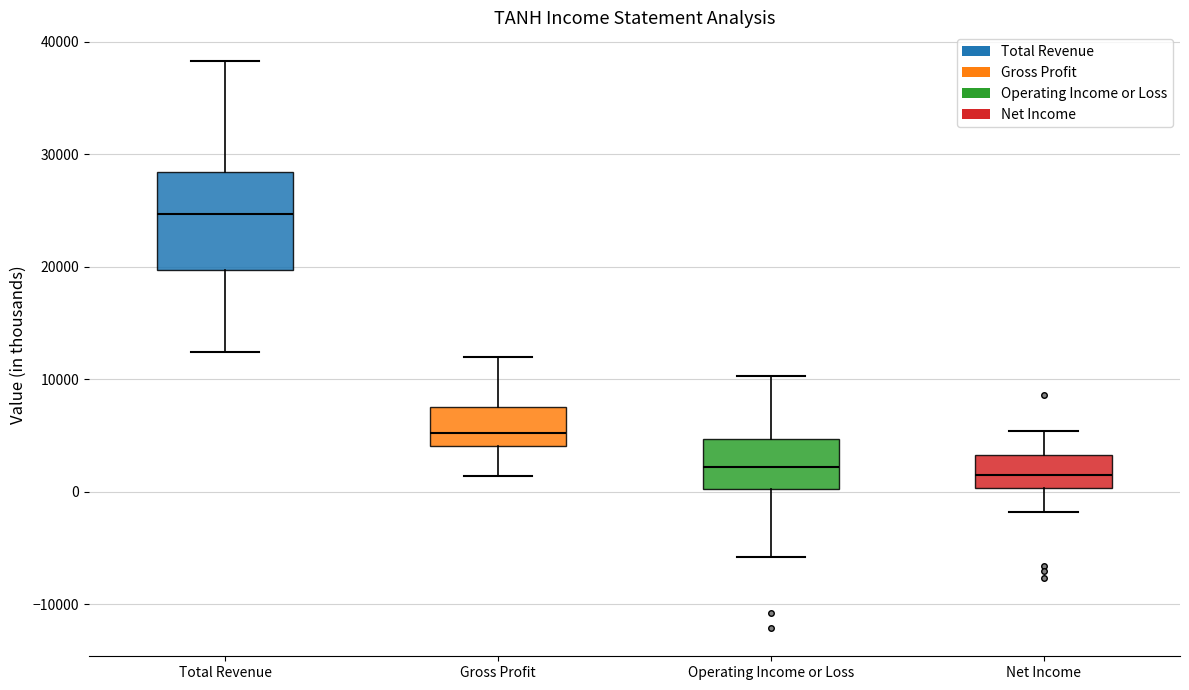

Reading left to right, transcribe this box plot: for each box, give where its median line is, the range the box spans, and where its two whiskers end, as read against the y-axis. The values are not printed on the chart, so give them approximately, as read against the axis.

Total Revenue: median 25000, box 20000 to 28000, whiskers 12000 to 38000
Gross Profit: median 5000, box 4000 to 8000, whiskers 1000 to 12000
Operating Income or Loss: median 2000, box 0 to 5000, whiskers -6000 to 10000
Net Income: median 2000, box 0 to 3000, whiskers -2000 to 5000